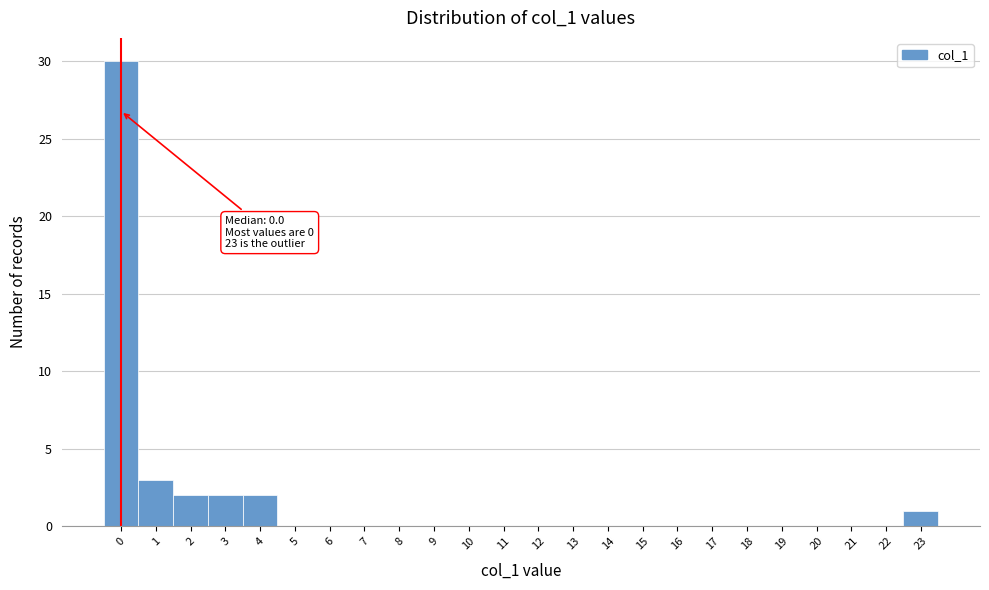

Which range on the x-axis has the tallest bar?

-0.5 to 0.5